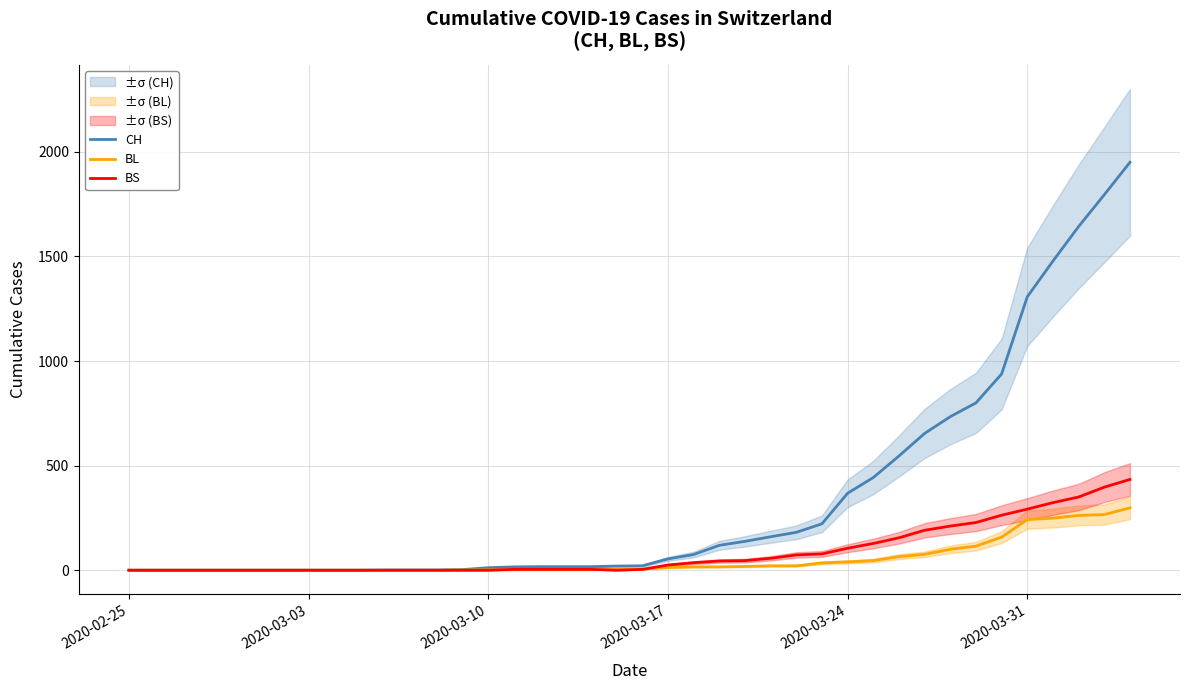

What is the highest value of the CH series?

1950